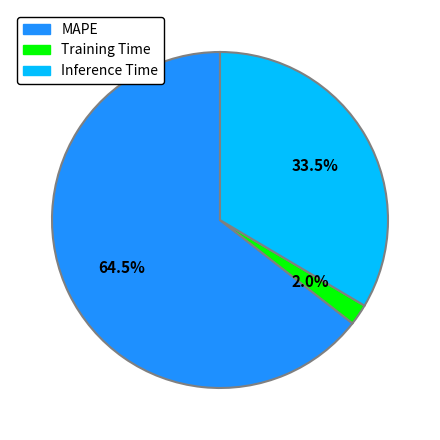

To the nearest percent, what is the average slice percentage?

33%